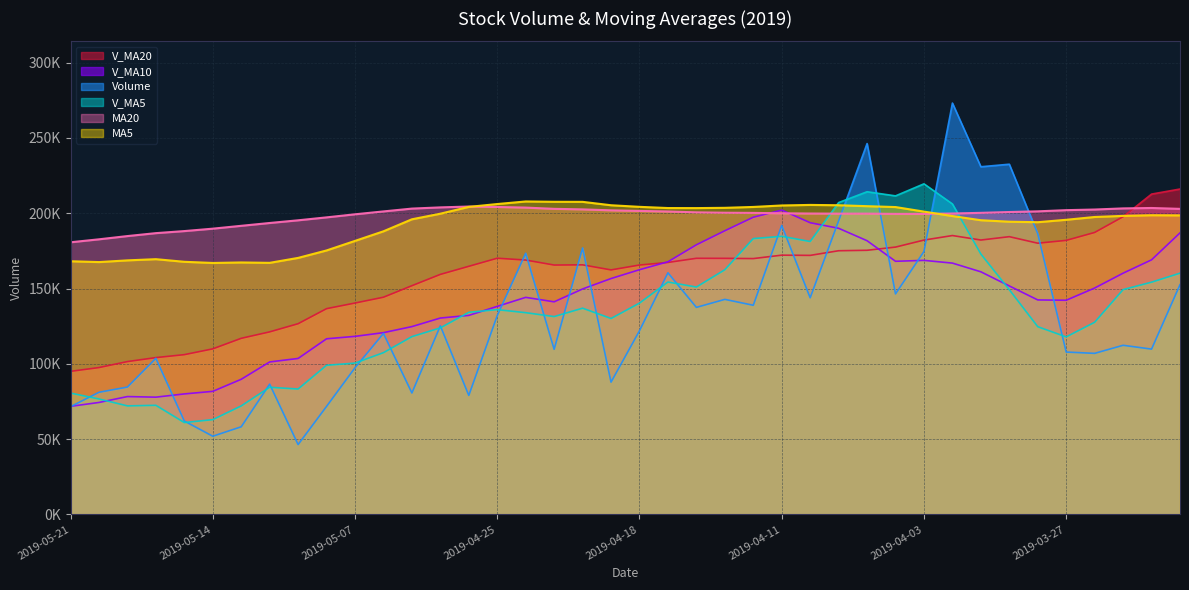

Read the Volume value at 2019-03-25.

112332.6